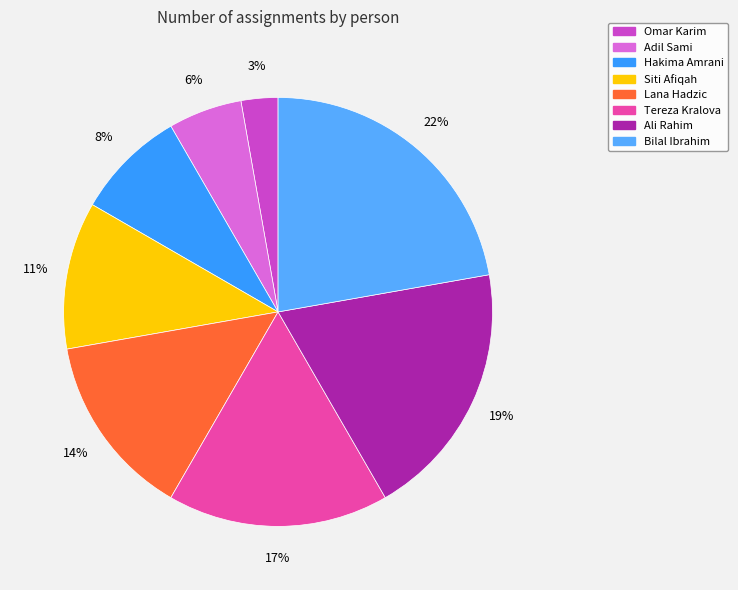

How many segments does this pie chart have?

8